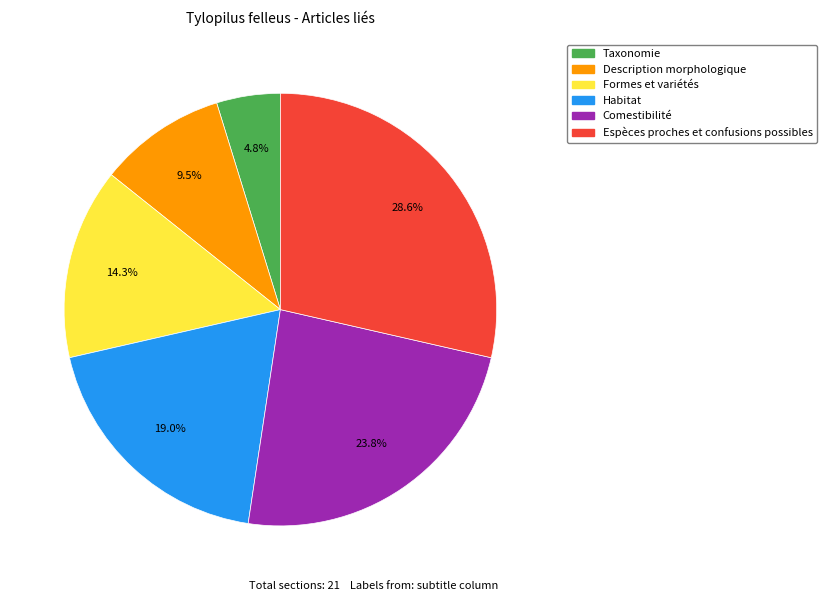

Does any single category account for the majority?

No